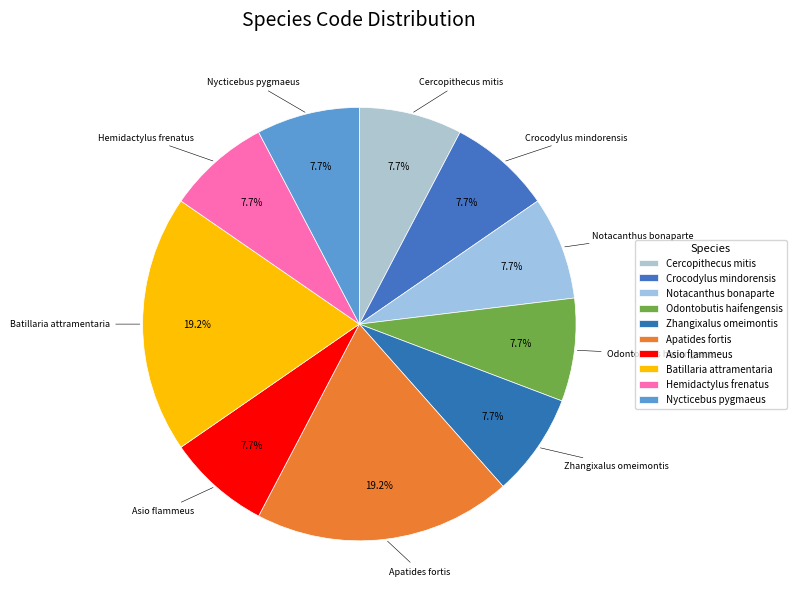

What percentage do Notacanthus bonaparte and Asio flammeus together represent?

15.4%